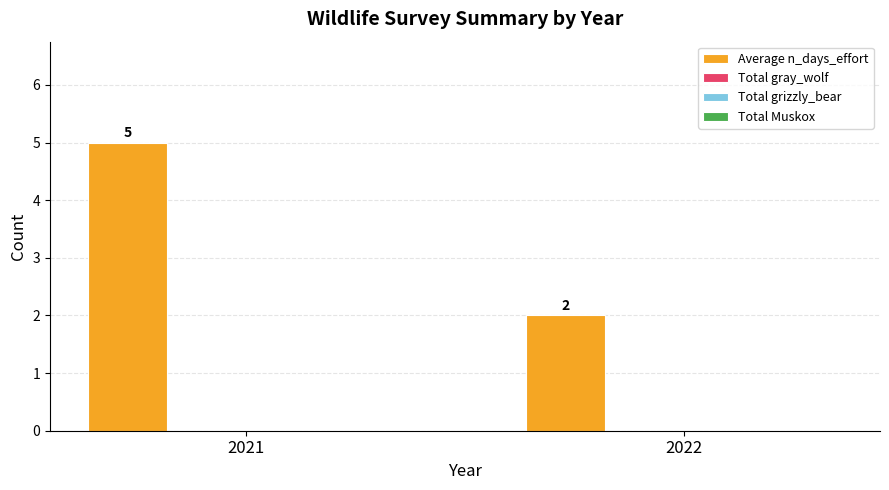

What is the greatest value displayed?

5